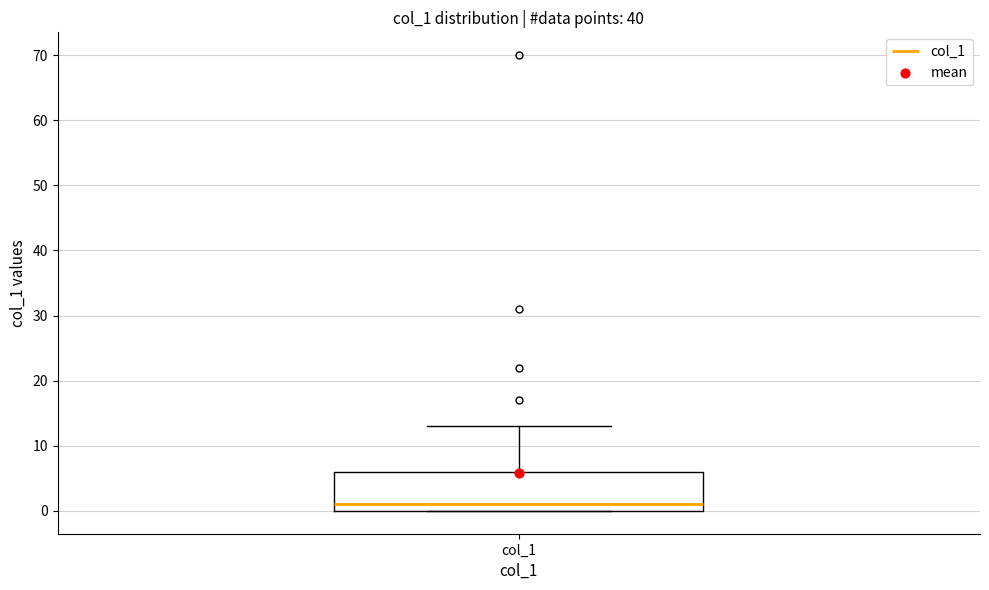

Read this box plot against the y-axis: the position of the median line, the range covered by the box, and the ends of both whiskers. The values are not printed on the chart, so give them approximately, as read against the axis.

median 1, box 0 to 6, whiskers 0 to 13